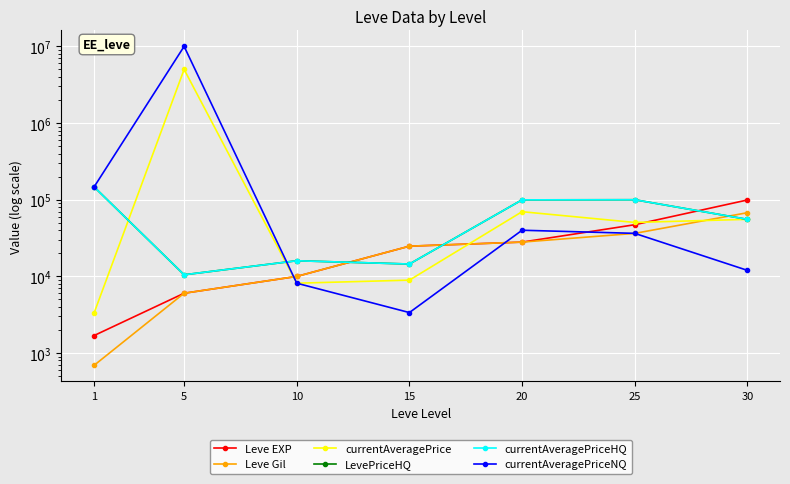

What is the sum of the currentAveragePrice values at 1 and 15?

12244